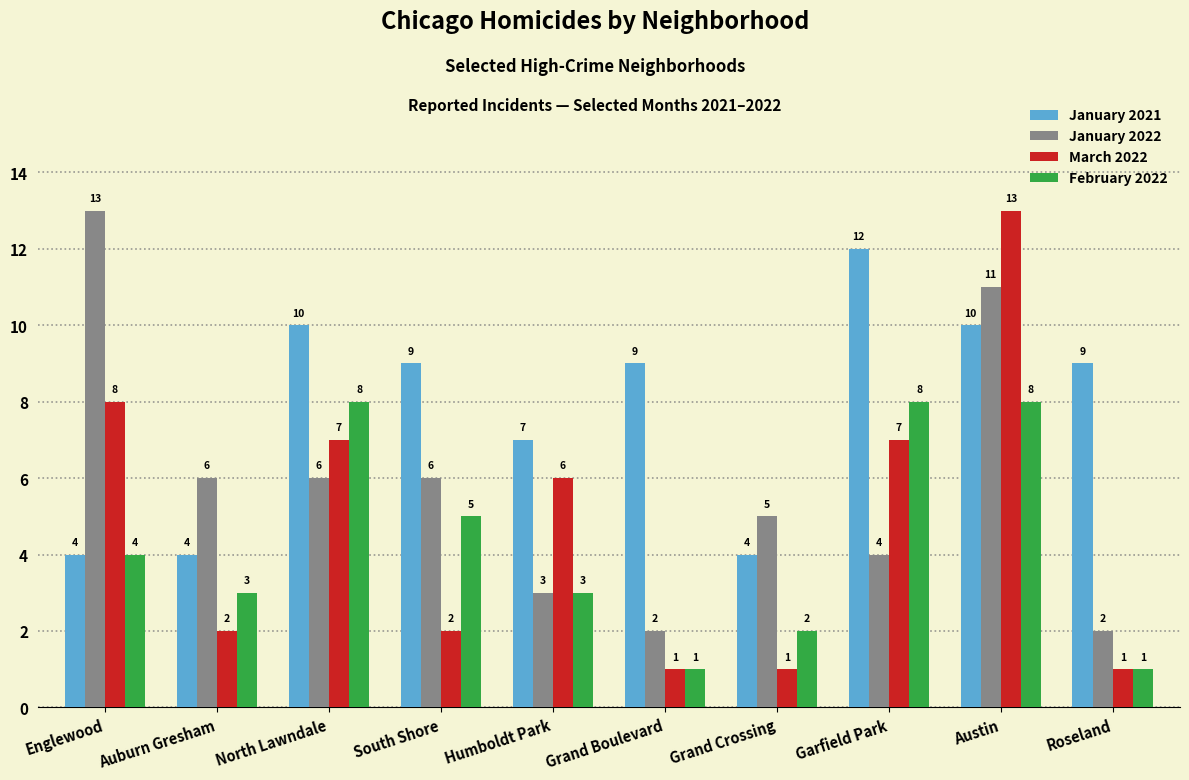

How many distinct data groups are displayed?

4